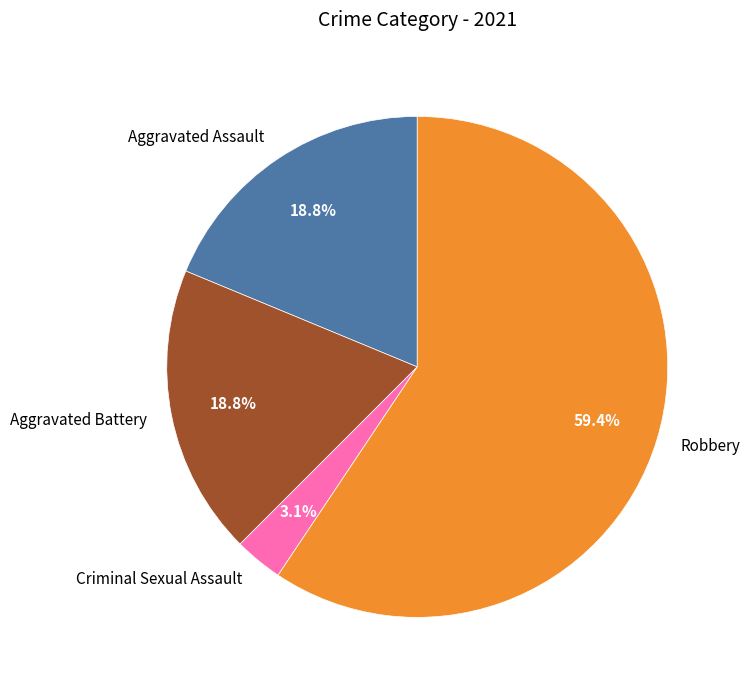

What portion of the pie excludes Criminal Sexual Assault?

96.9%